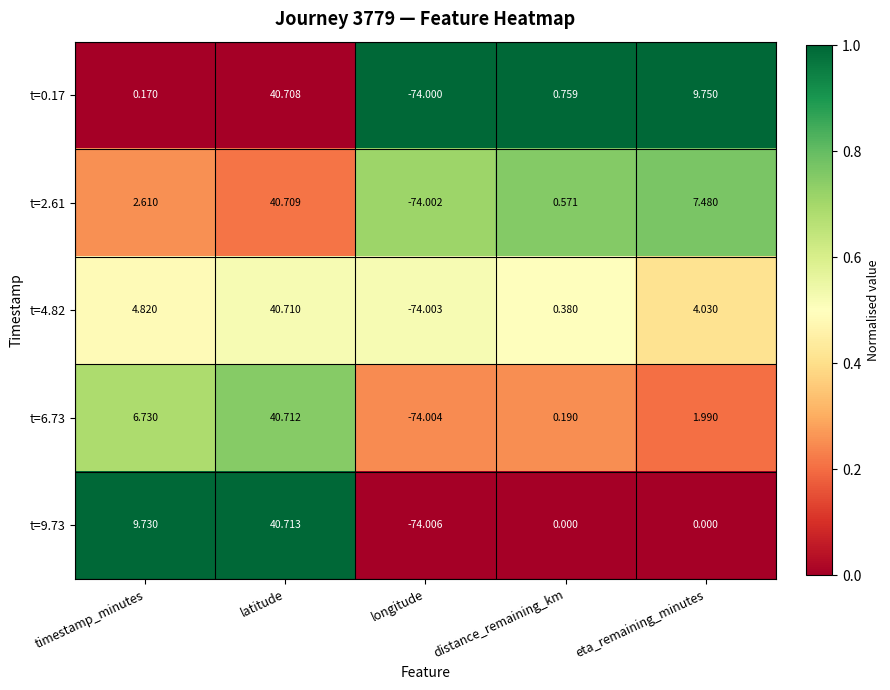

Where is t=6.73 nearest to the value -16?

distance_remaining_km